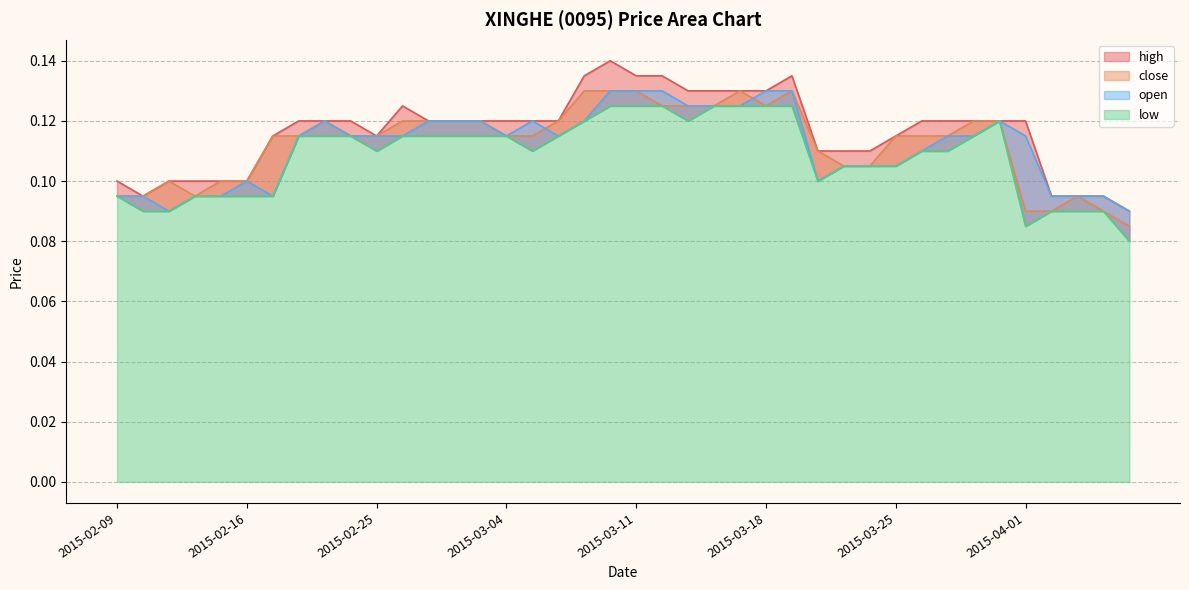

True or false: high has a value of 0.1 at 2015-03-24.

False